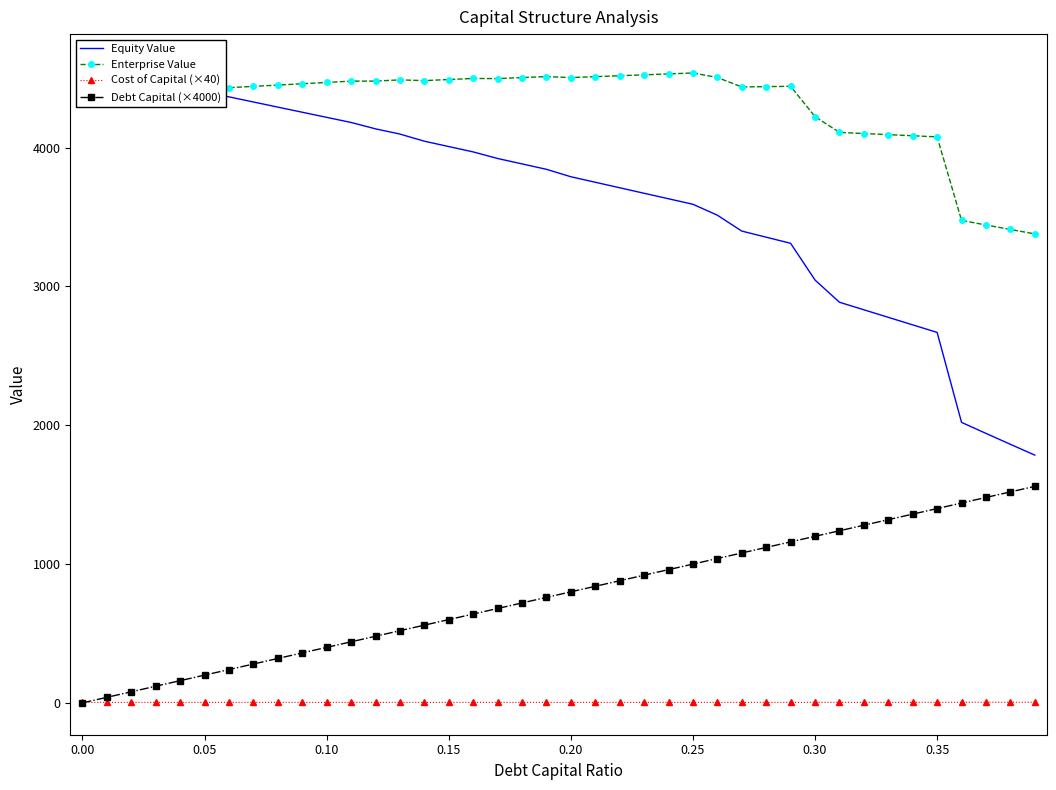

How many intersections are there between Debt Capital (×4000) and Cost of Capital (×40)?

1